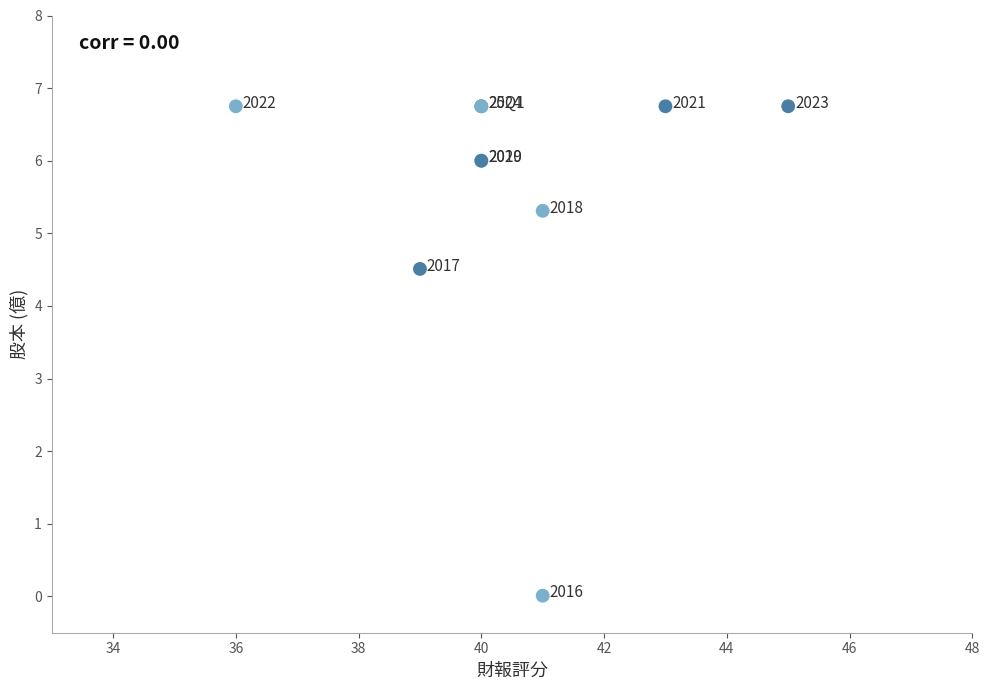

What Y value in the scatter plot is closest to 3?

4.5